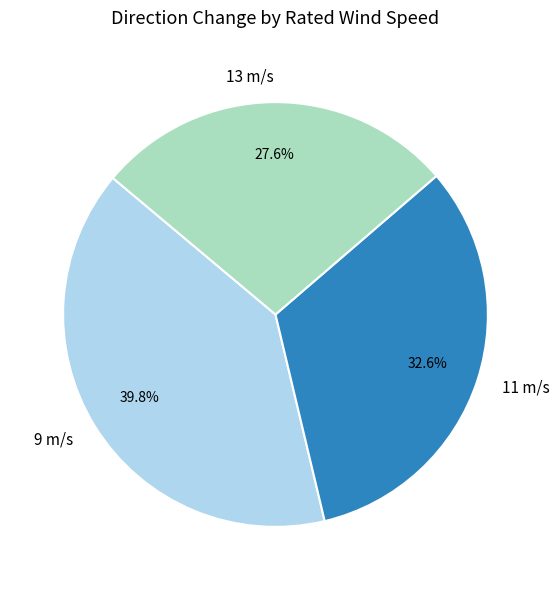

Which category has the biggest portion of the pie?

9 m/s